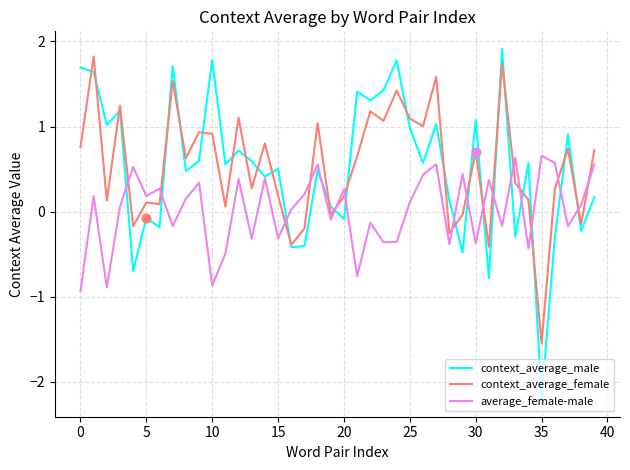

What is the minimum value for average_female-male?

-0.9